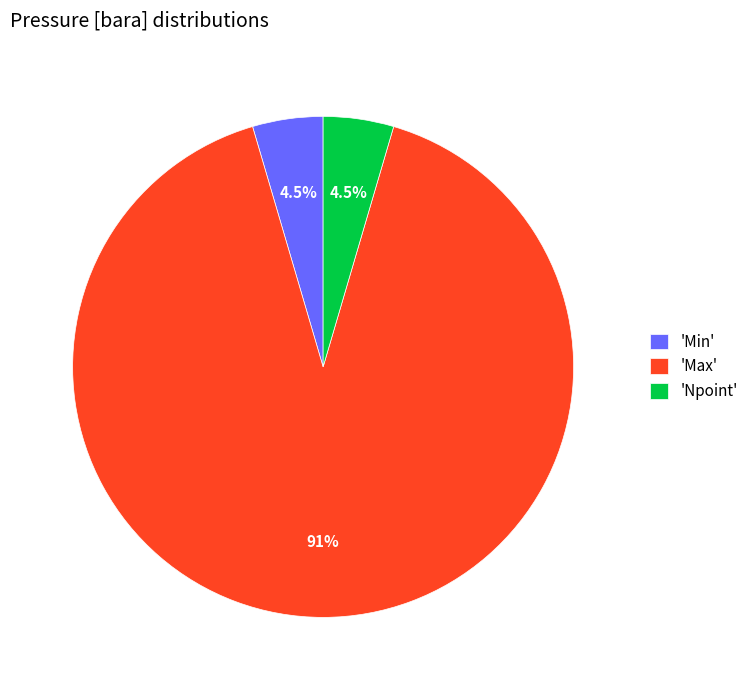

Does 'Max' represent more than half of the total?

Yes